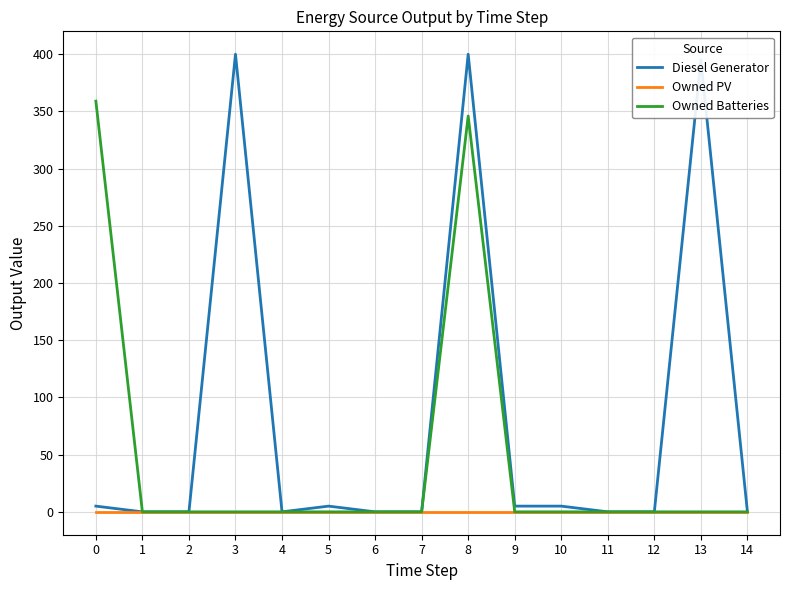

What is the greatest value displayed?

400